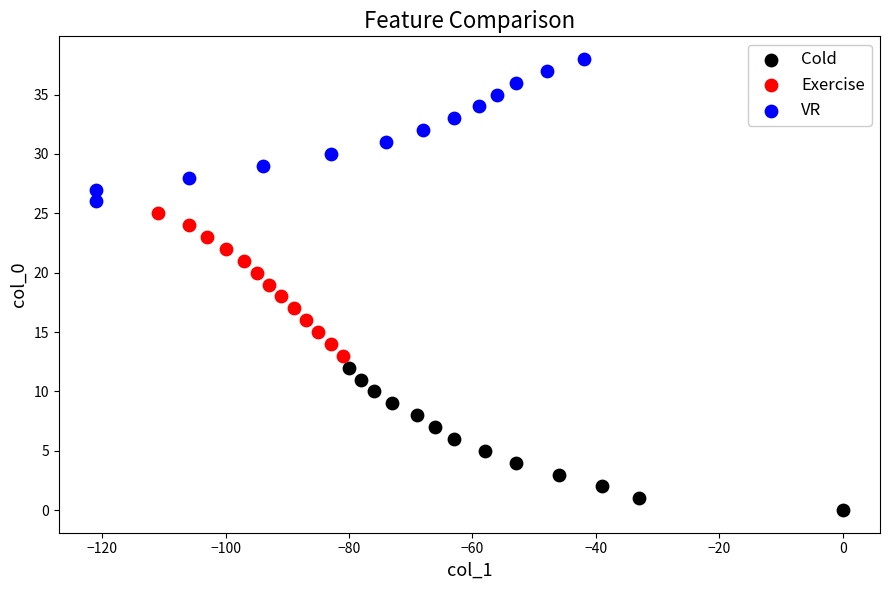

Which series reaches the maximum Y coordinate?

VR